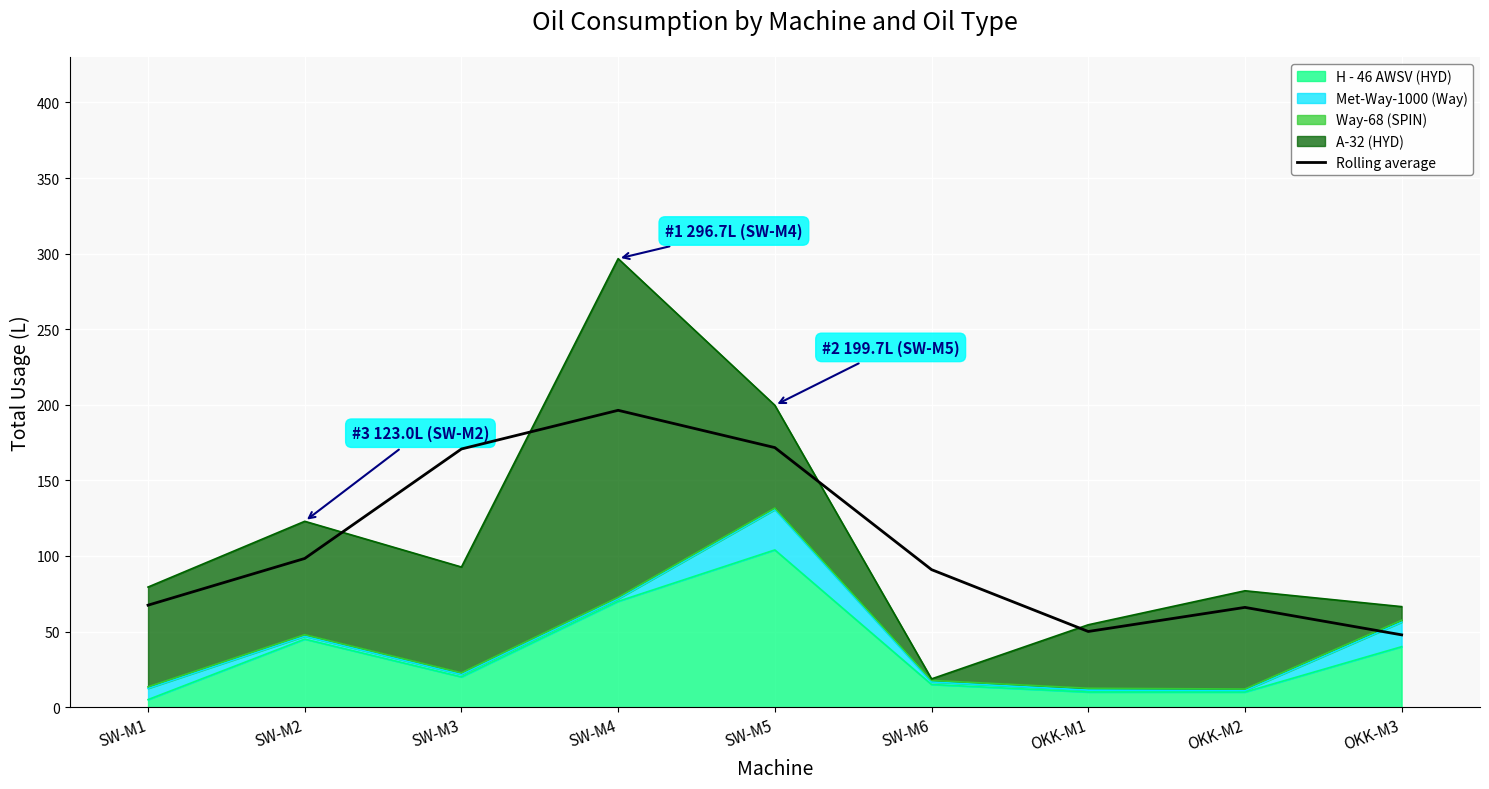

The value at SW-M1 is 67.5. True or false?

True